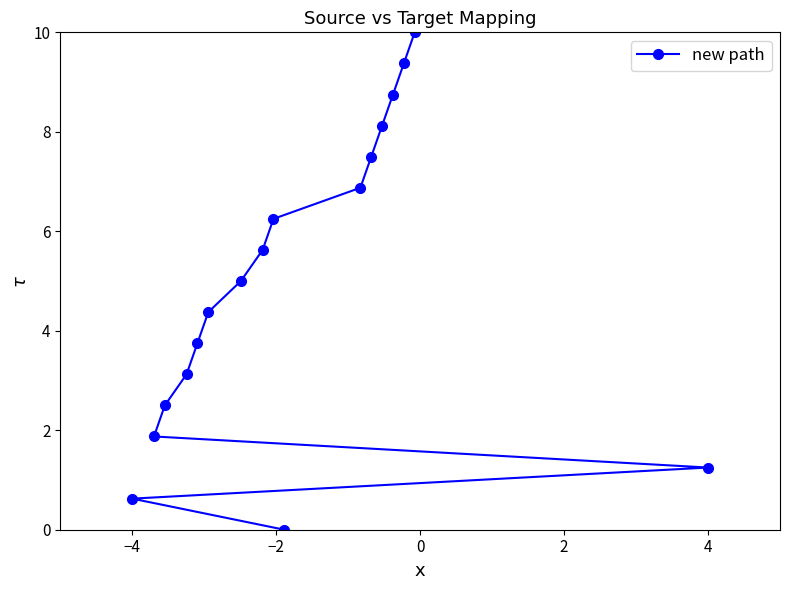

What is the sum of all values?

85.0